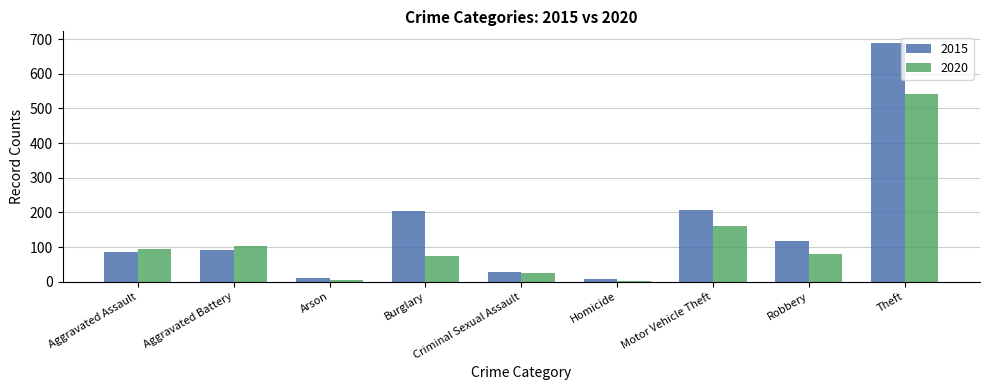

How many groups of bars are there?

9